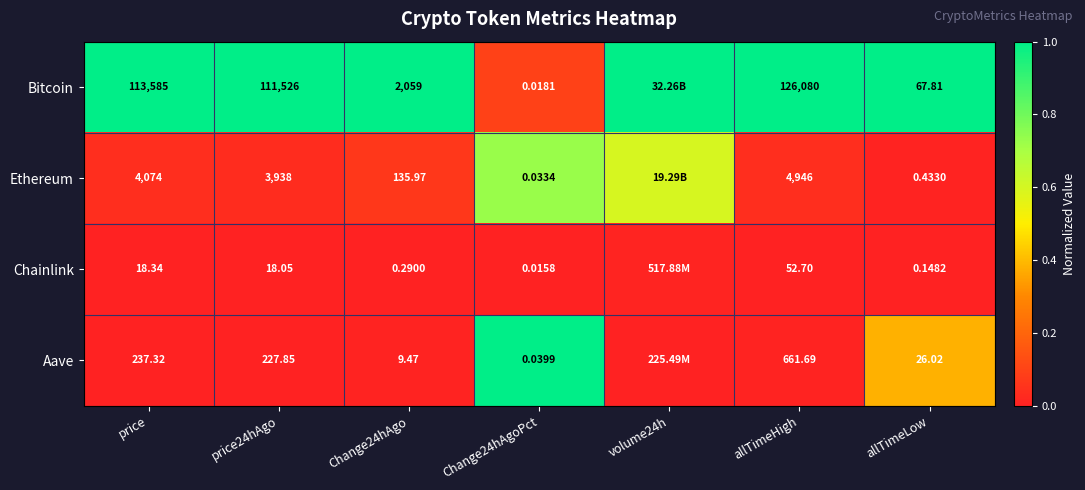

Rank the series at Change24hAgoPct from lowest to highest value.

Chainlink, Bitcoin, Ethereum, Aave